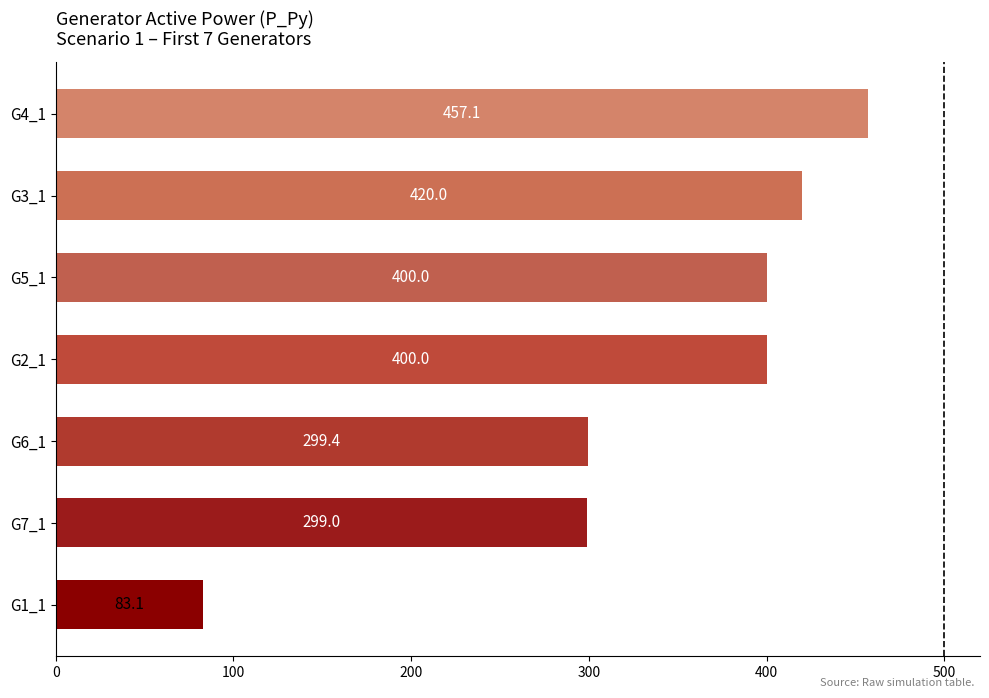

Reading bottom to top, list all the values displayed in this chart.

83.1	299.0	299.4	400.0	400.0	420.0	457.1